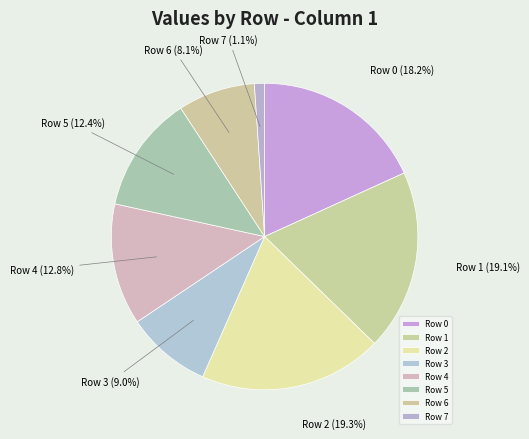

How many segments does this pie chart have?

8